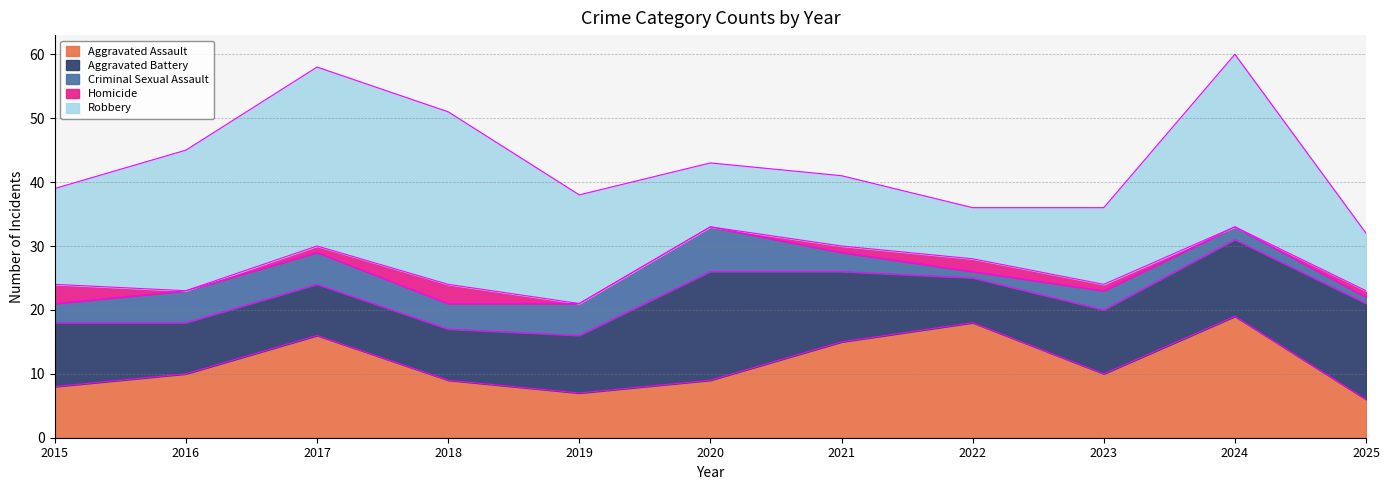

How many interior local peaks does the Aggravated Assault series have?

3